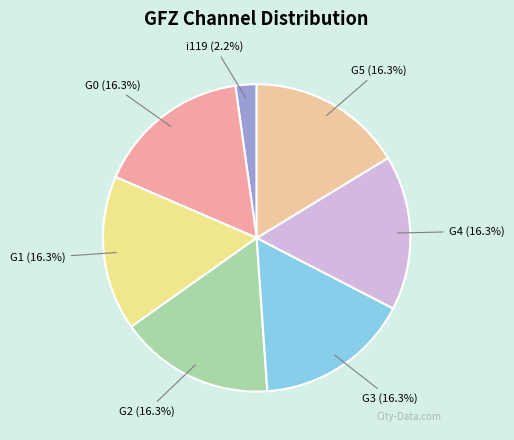

True or false: G3 accounts for 16% of the total.

True